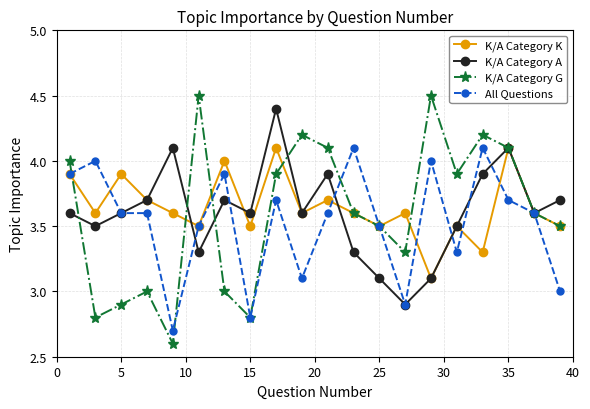

Which series has the largest total across all categories?

K/A Category K